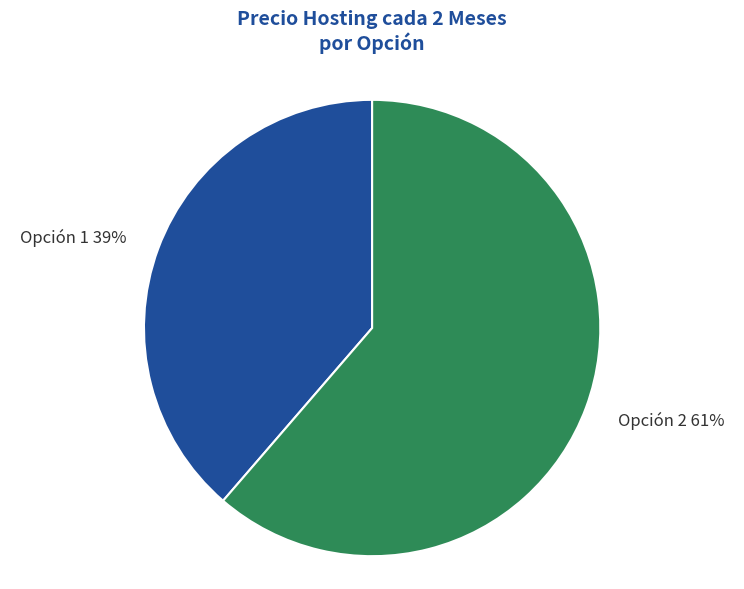

The Opción 2 slice represents 76% of the pie. True or false?

False